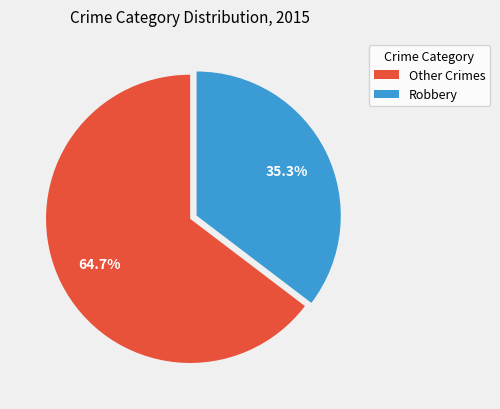

Is there any slice that represents more than half of the pie?

Yes